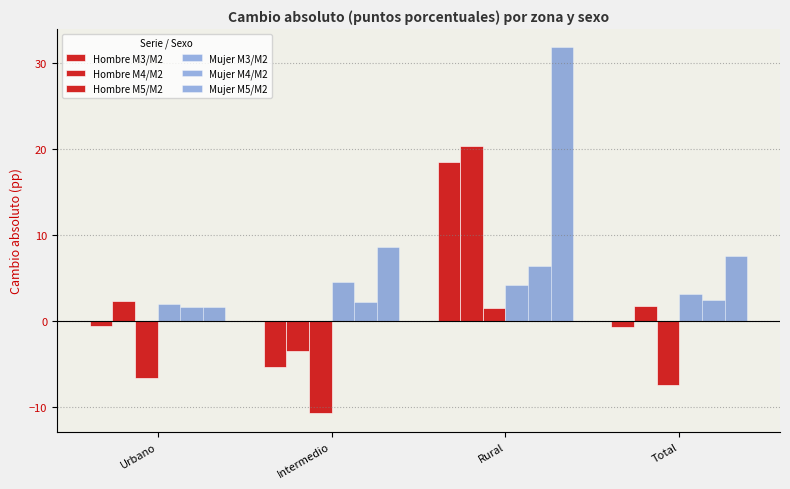

Does the chart contain any negative values?

Yes